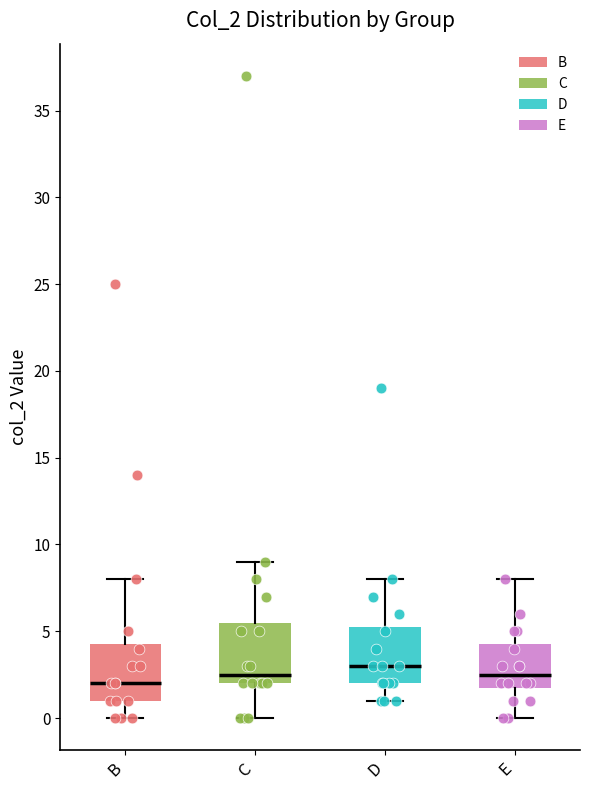

Where is the lower edge of the box for B on the y-axis? The values are not printed on the chart, so give them approximately, as read against the axis.

1.0